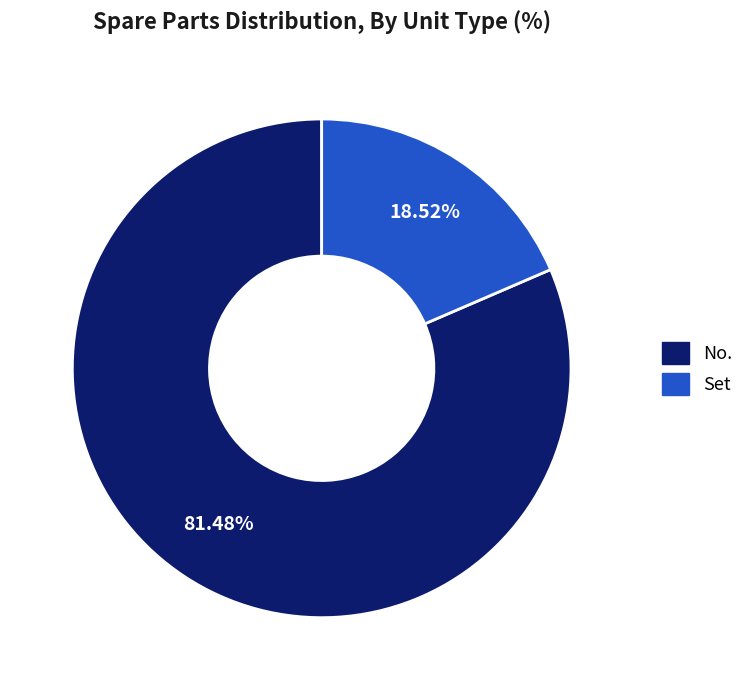

Count the number of slices in the pie.

2